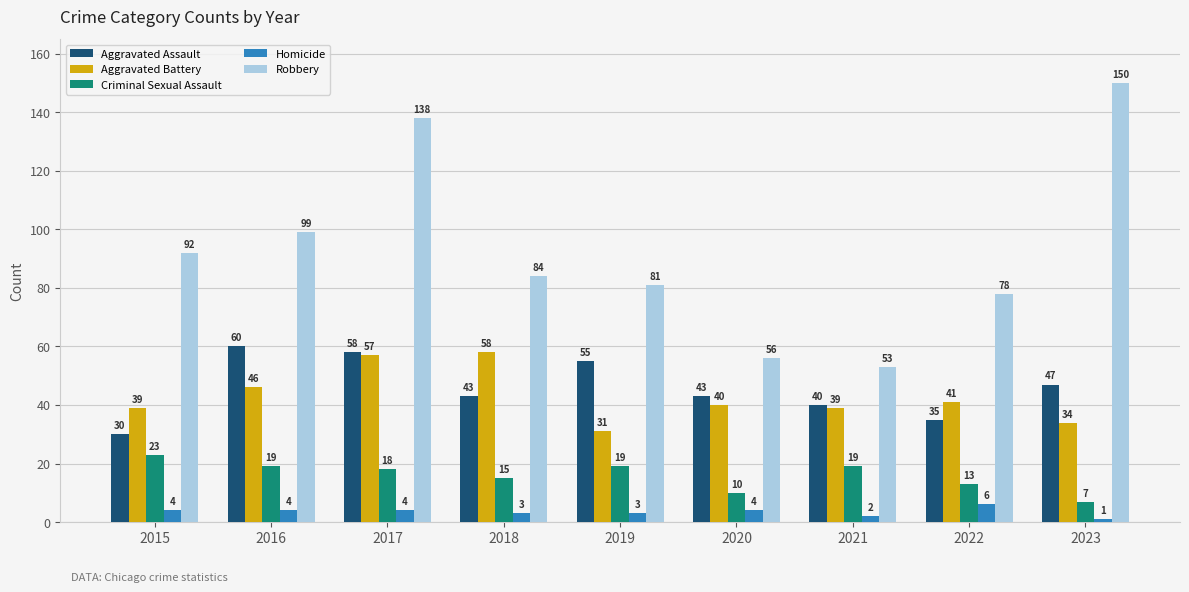

What is the total value across all series at 2023?

239